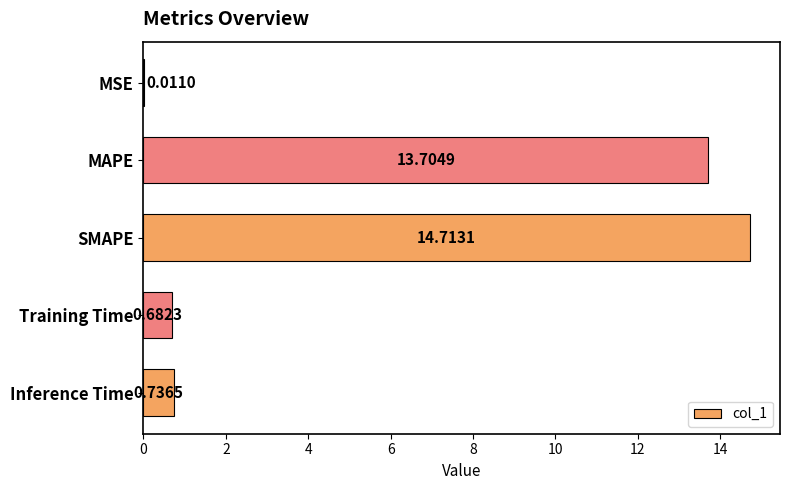

At which label is the value closest to 7?

Inference Time